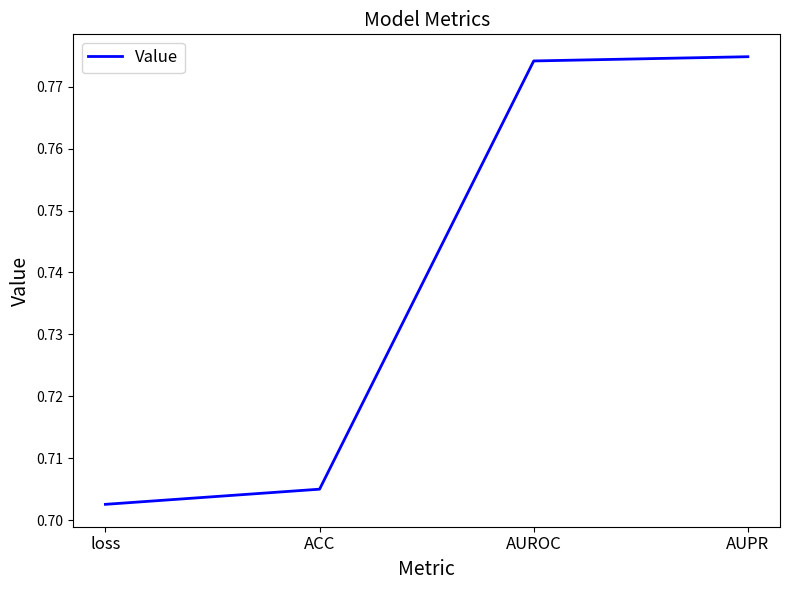

Where is the data nearest to the value 0?

loss